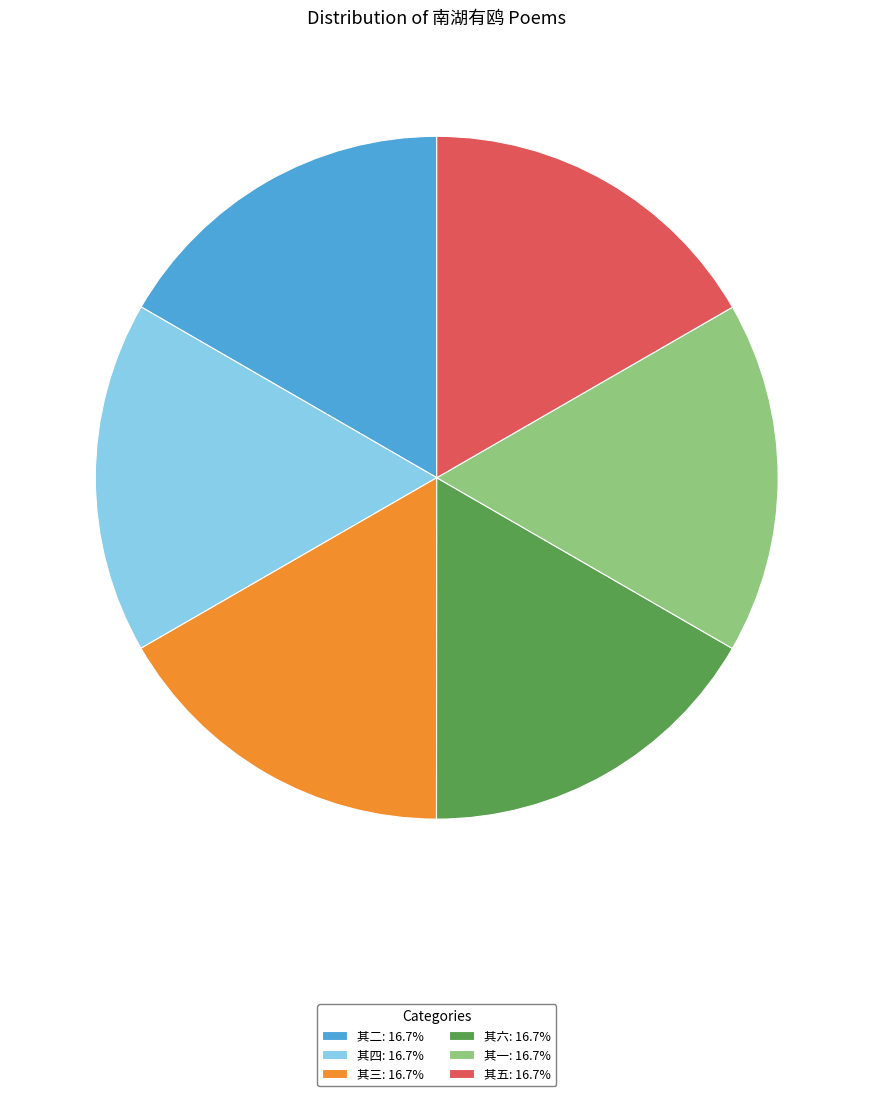

Approximately how many times larger is the value at 其一: 16.7% compared to 其二: 16.7%?

1.0